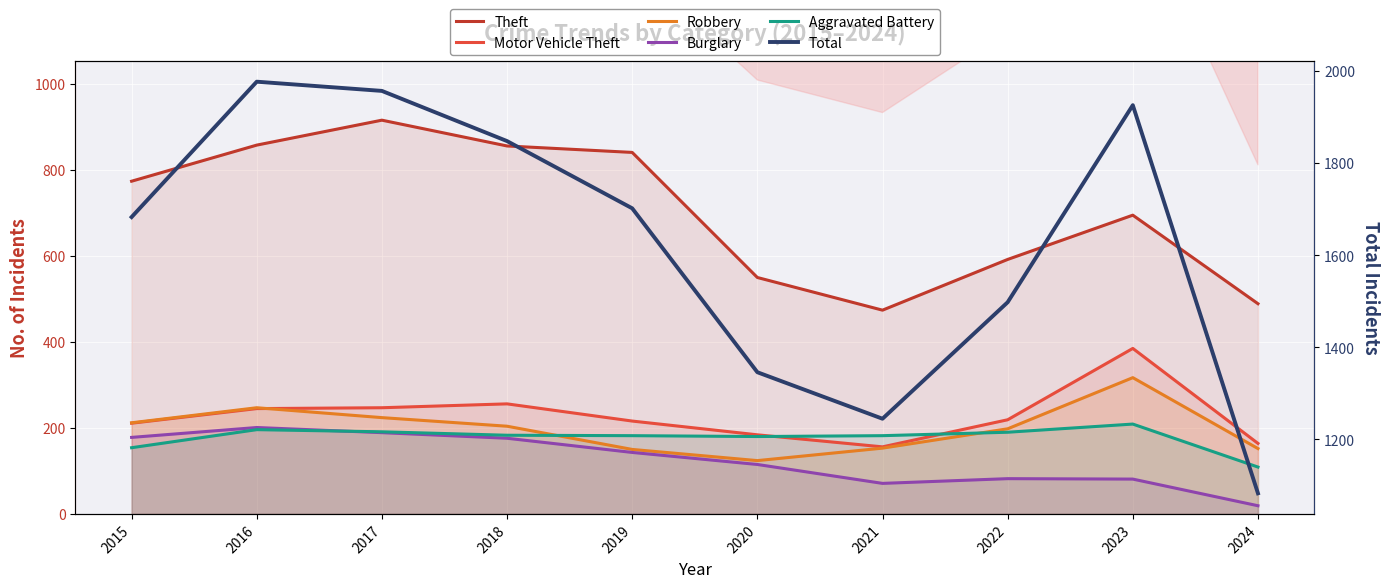

What is the difference between the Aggravated Battery values at 2018 and 2022?

7